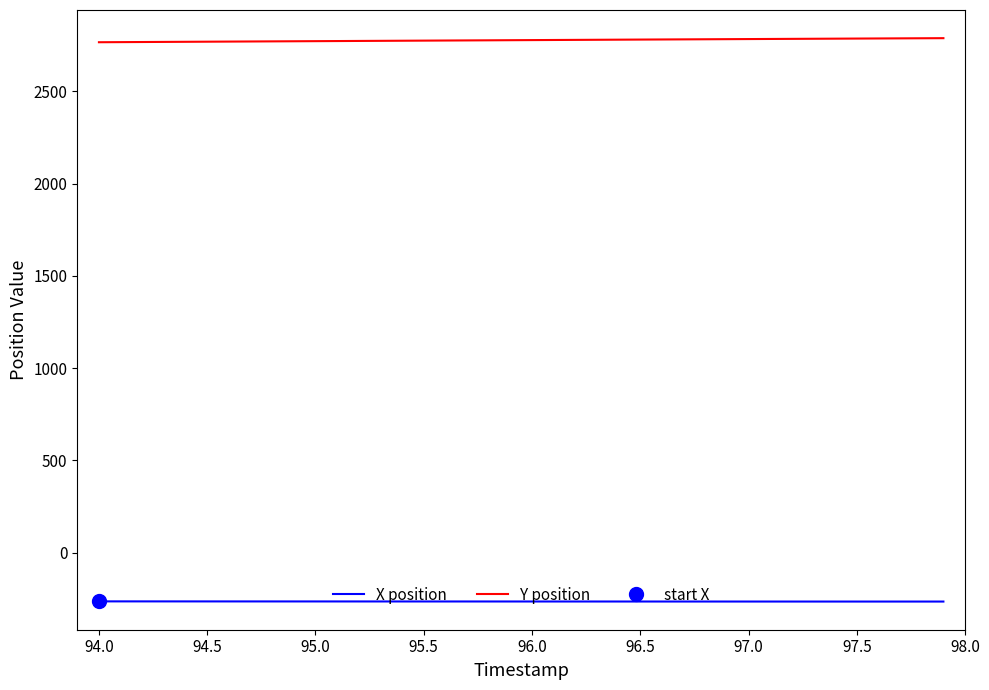

True or false: Y position and X position cross at least once.

False